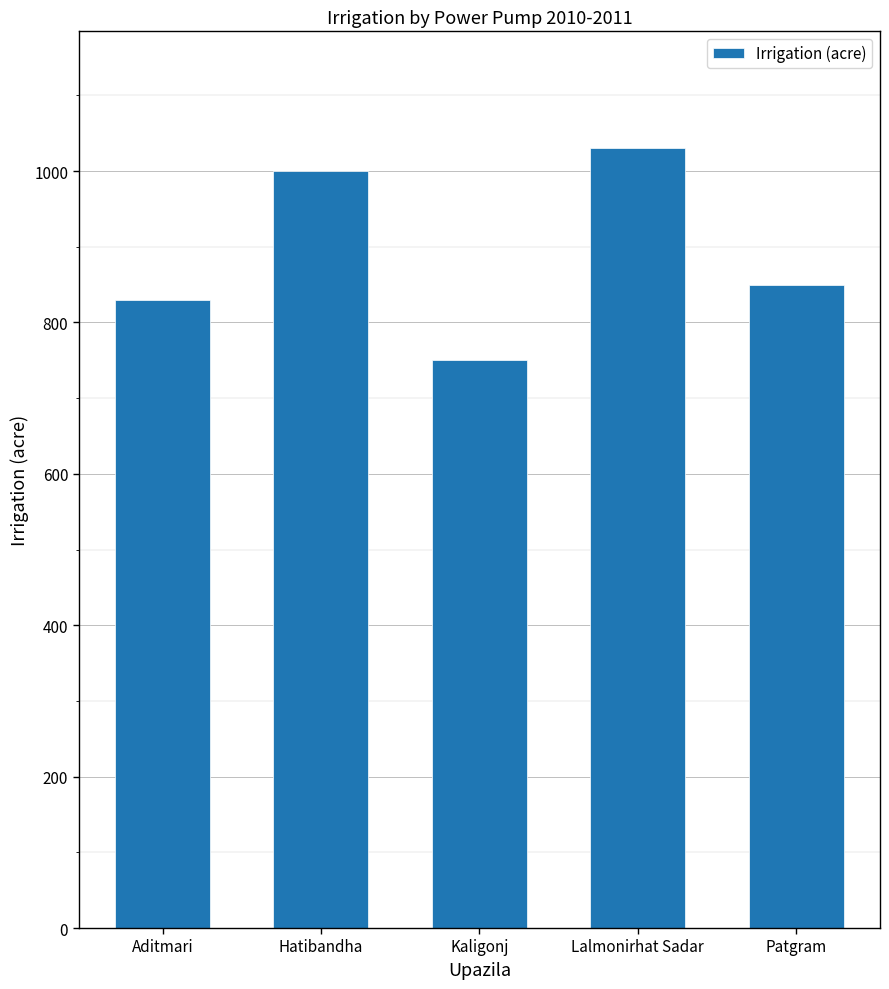

What is the greatest value displayed?

1030